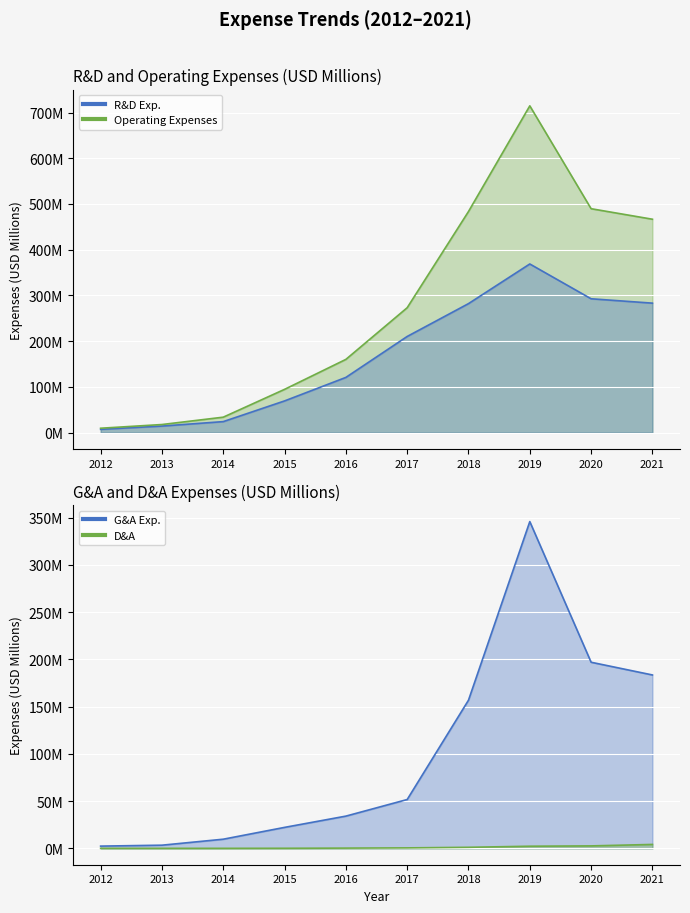

The Research and Development Exp. series shows 59.5 at 2016. True or false?

False